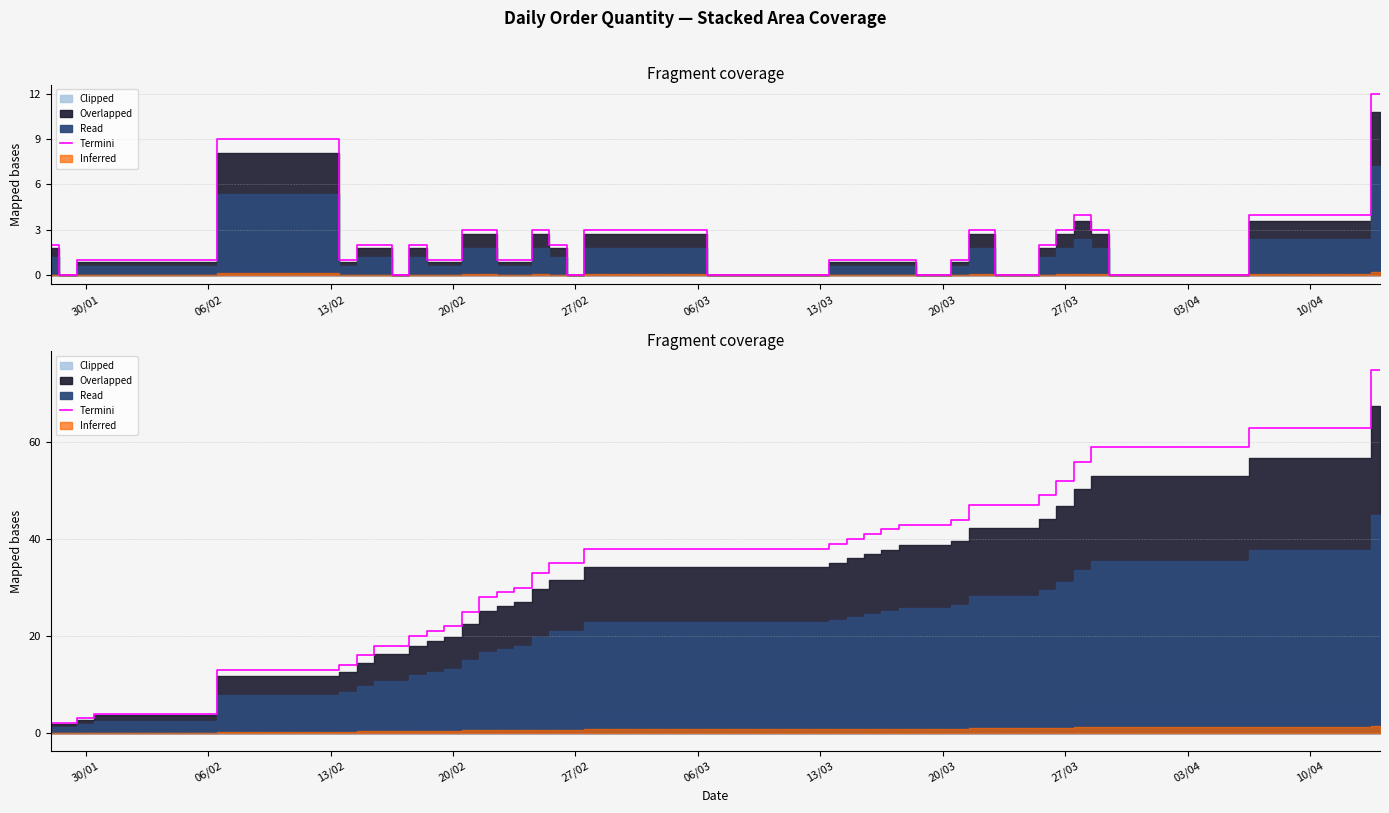

What is the ratio of the value at 30/01 to the value at 13/02?

0.2